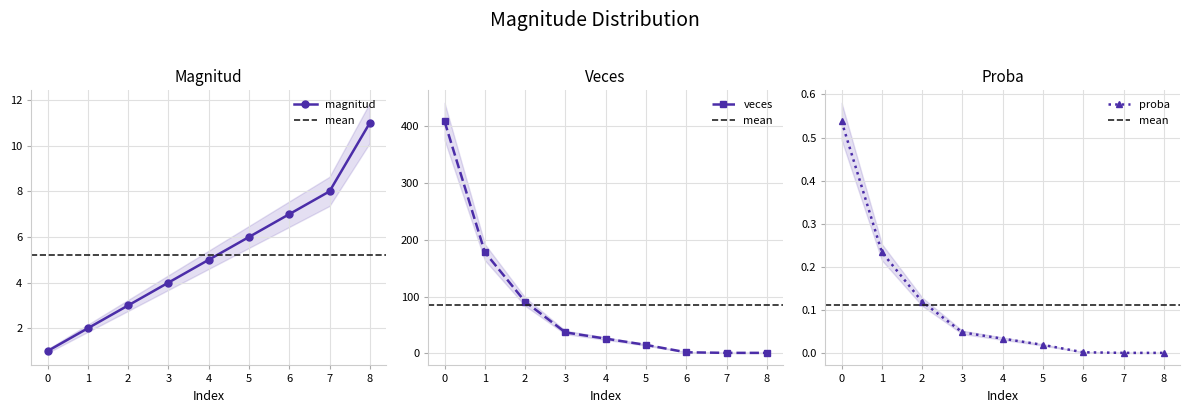

Which series has the largest total across all categories?

veces